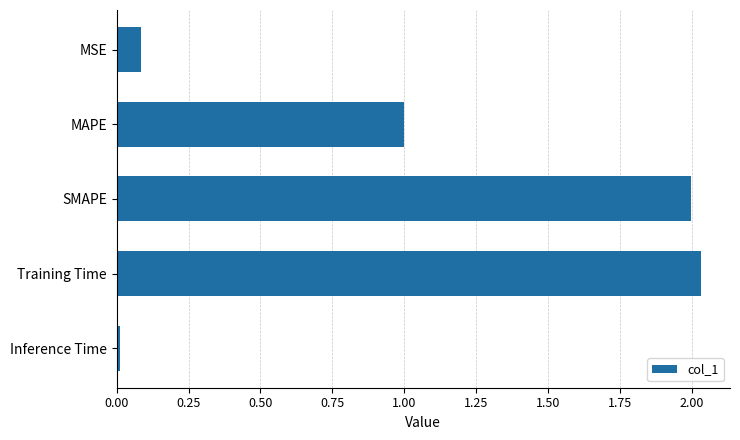

True or false: the data shows 0.1 at MSE.

True